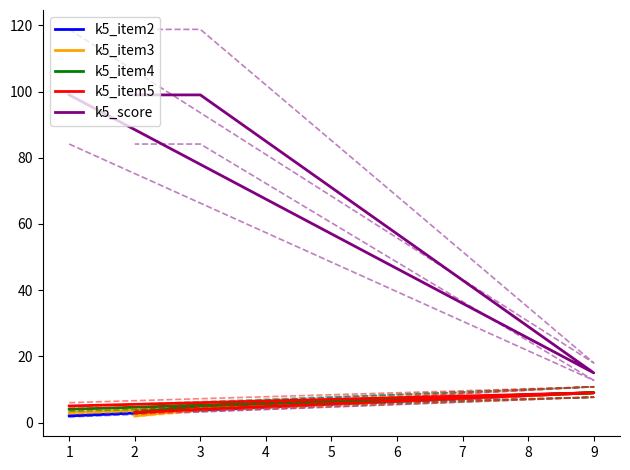

True or false: k5_score and k5_item3 cross at least once.

False